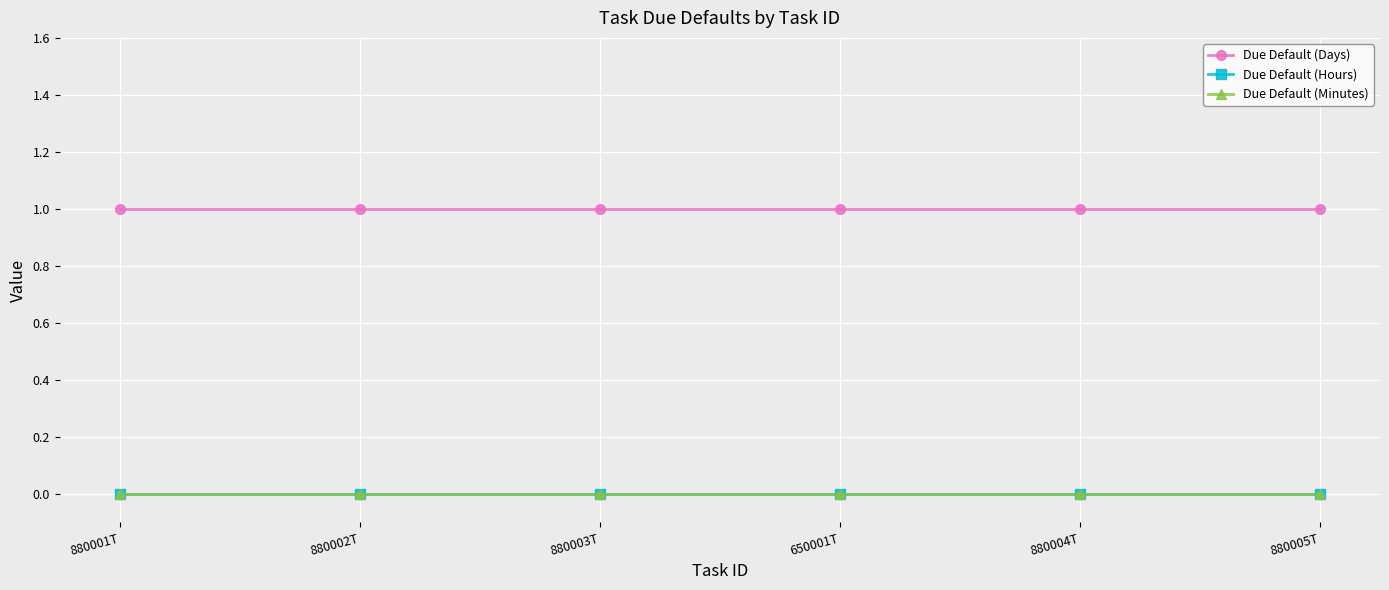

Which series has the largest total across all categories?

Due Default (Days)